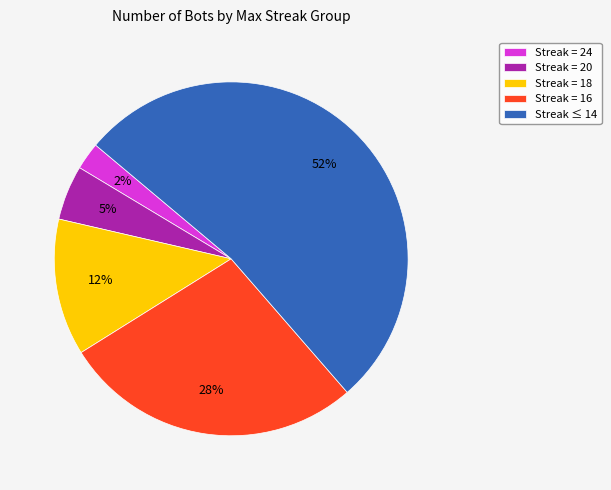

To the nearest percent, what percentage of the pie is Streak = 18?

12%